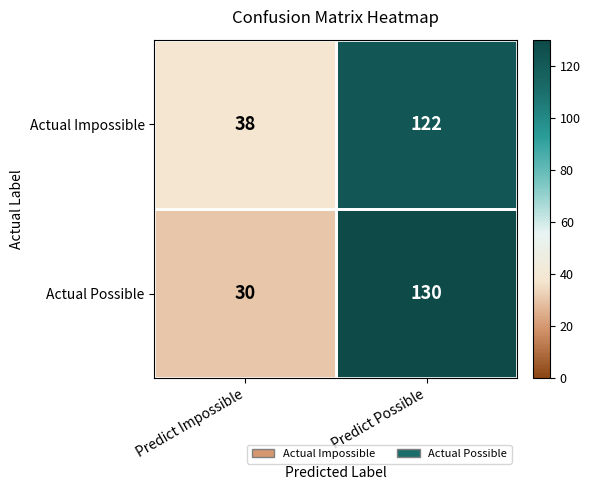

What is the sum of the Actual Impossible values at Predict Impossible and Predict Possible?

160